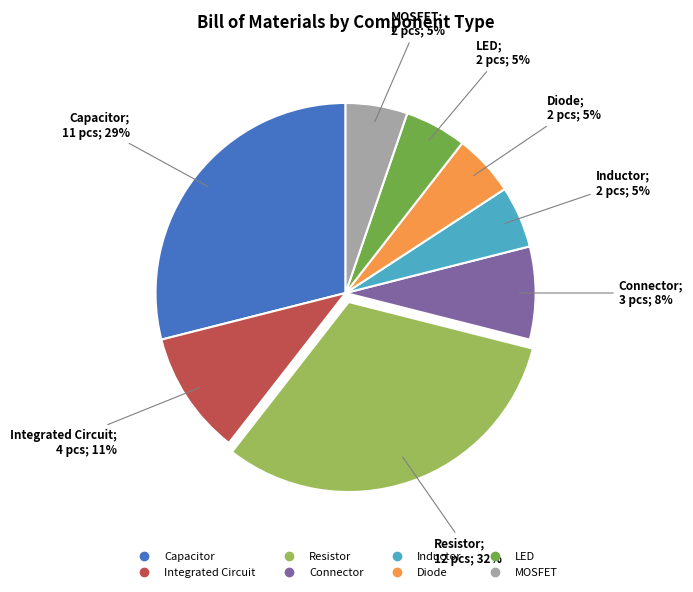

How many slices are in this pie chart?

8